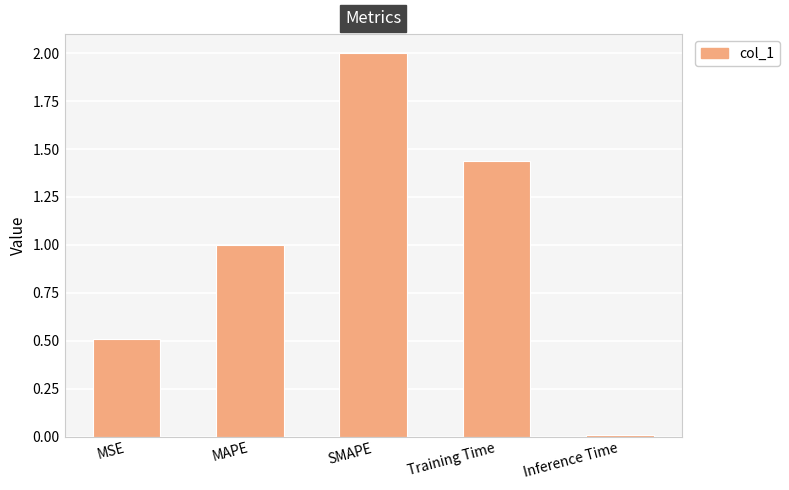

What is the label of the 3rd bar from the left?

SMAPE